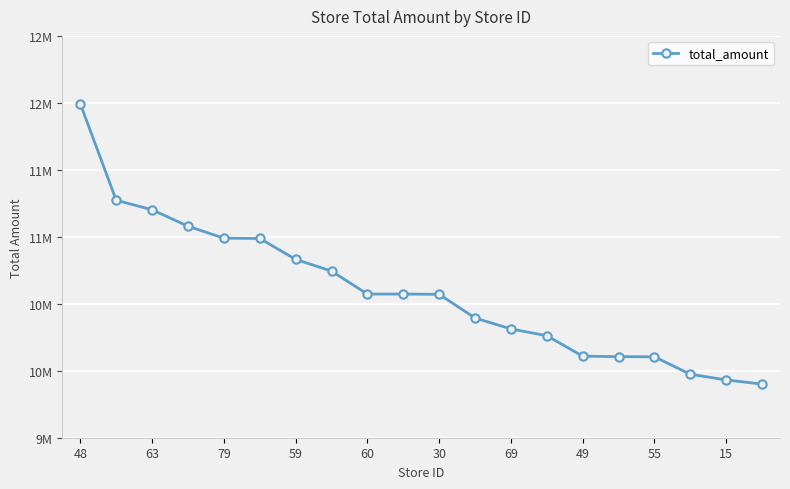

Is this an area chart (filled region under the line)?

No